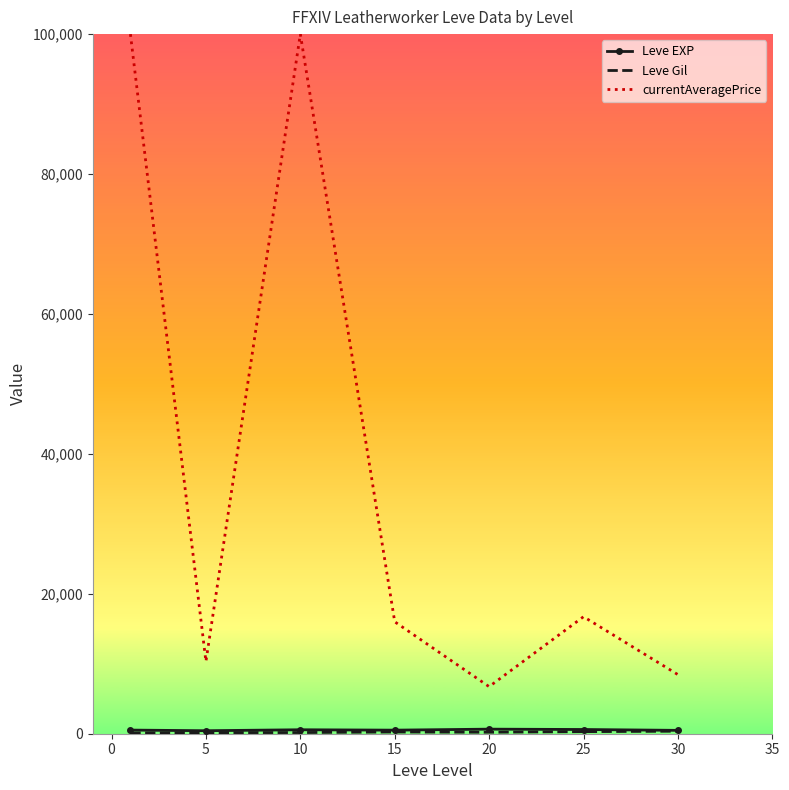

Which series has the widest spread of values?

currentAveragePrice